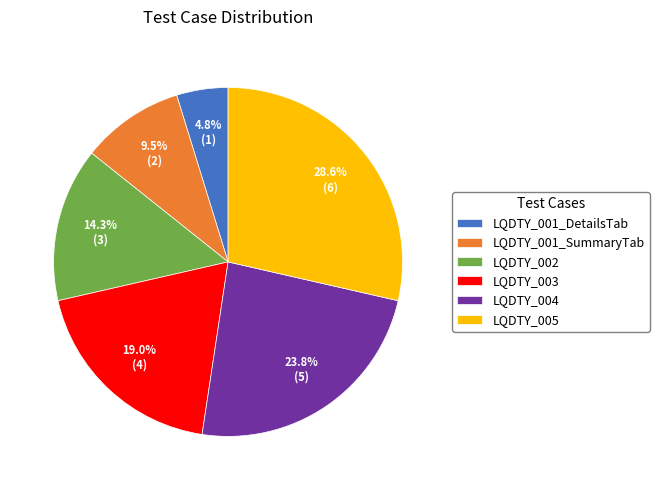

To the nearest percent, what is the combined percentage of LQDTY_005 and LQDTY_003?

48%